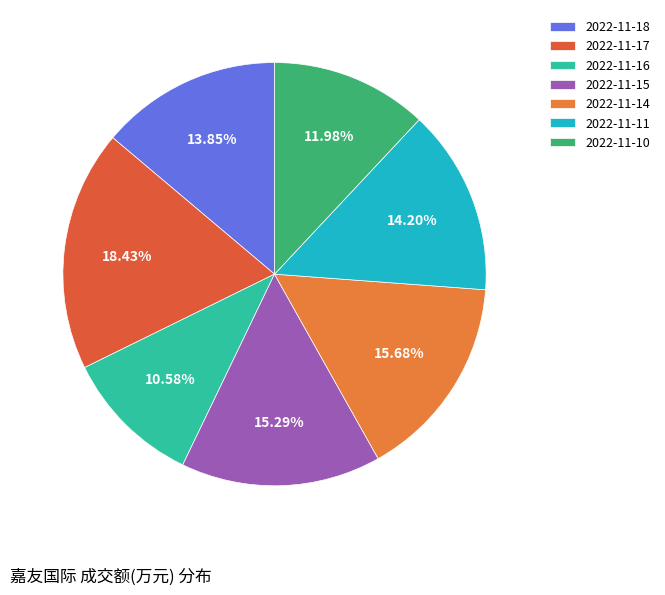

The 2022-11-15 slice represents 4% of the pie. True or false?

False